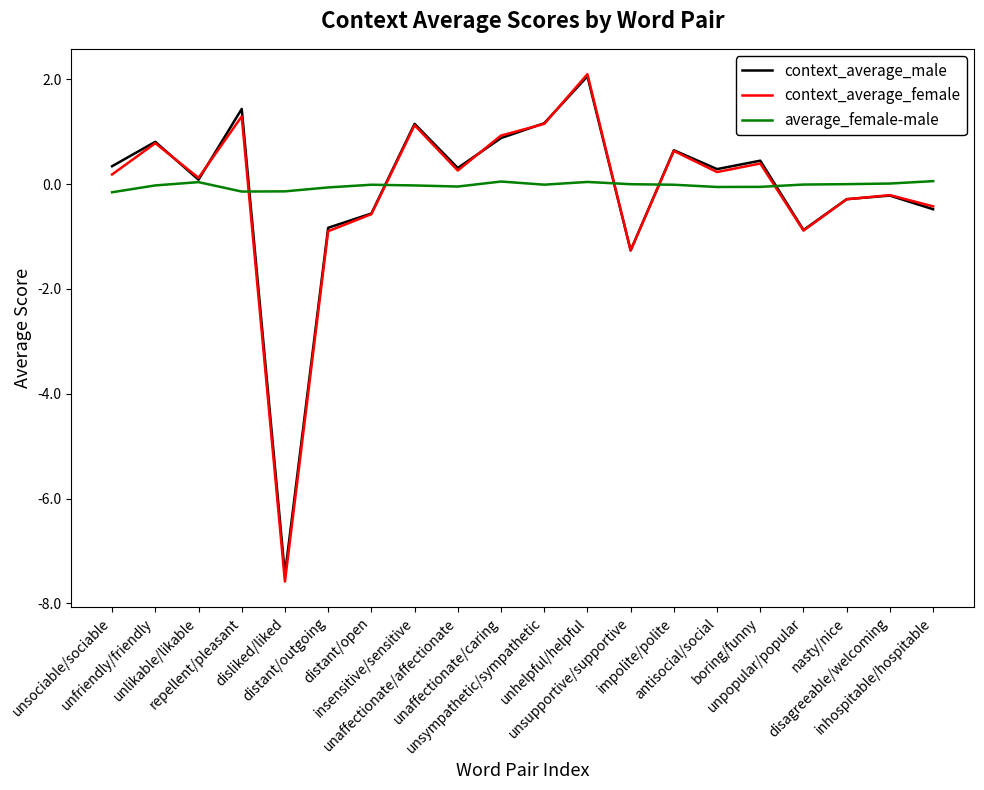

What is the smallest value displayed?

-7.6